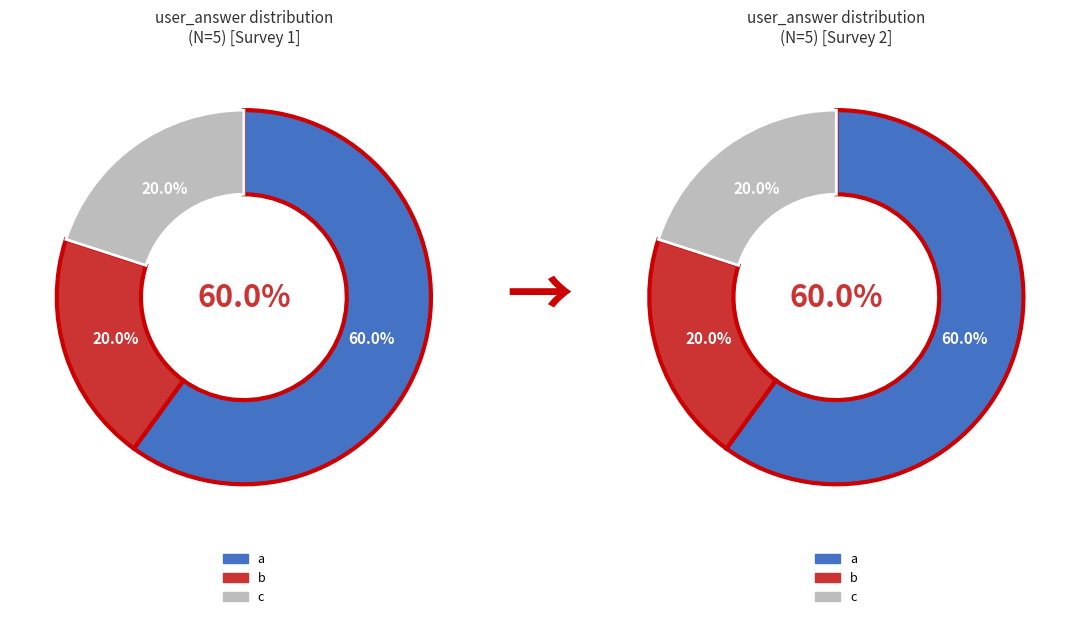

Count the number of slices in the pie.

3